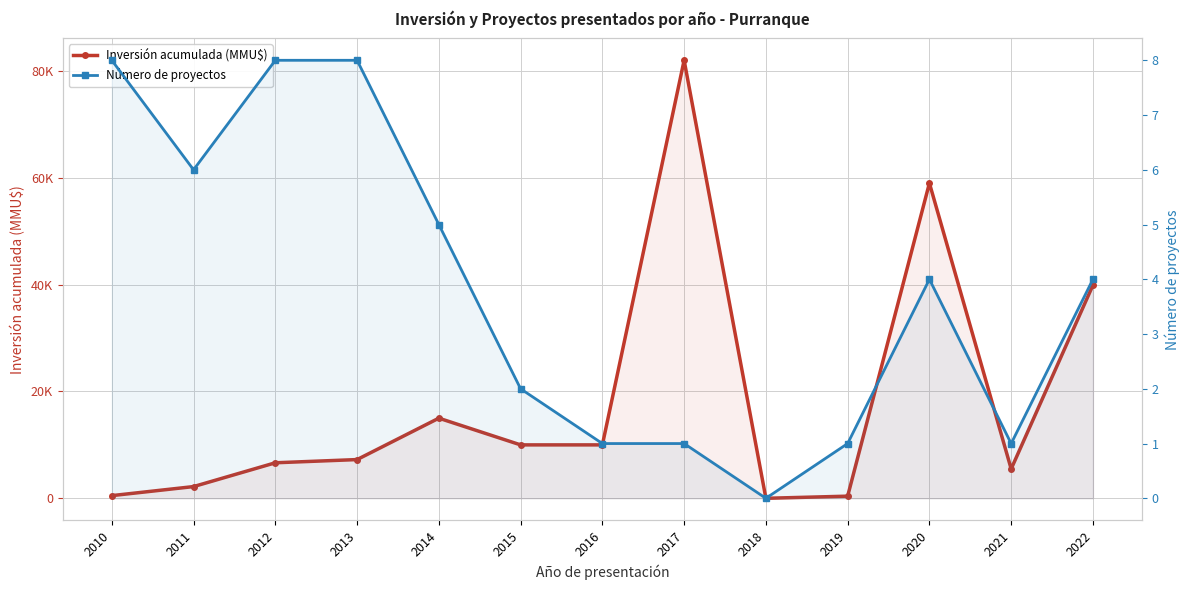

Is it true that Número de proyectos equals 8 at 2012?

True